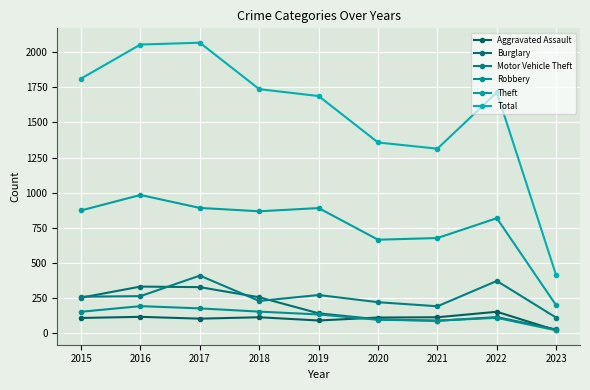

Which series has the largest total across all categories?

Total